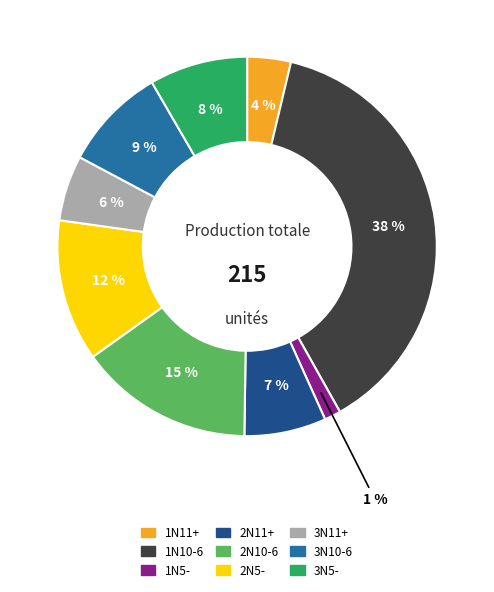

Is it true that 3N5- is 8% of the pie?

True